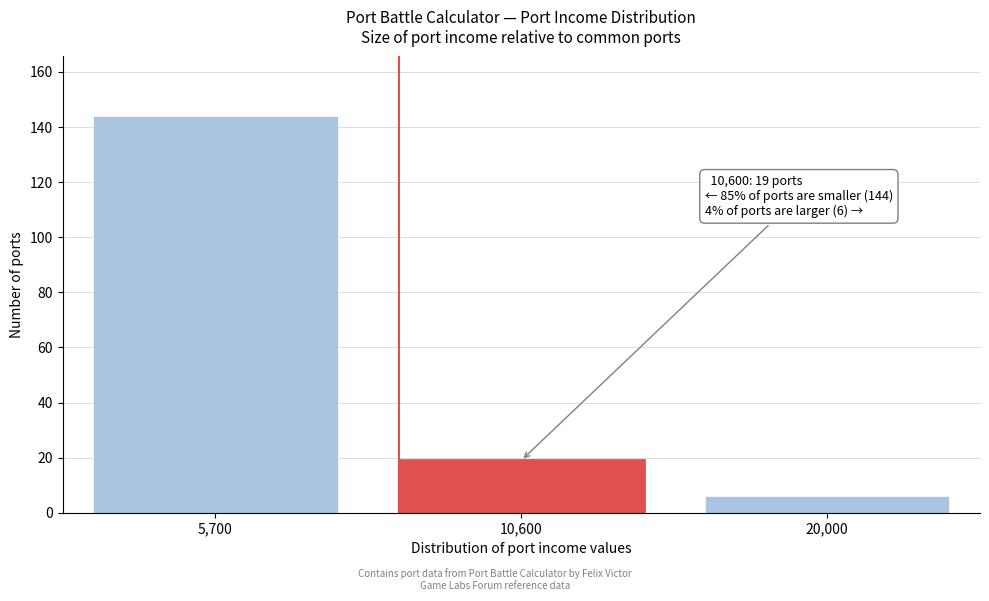

Reading left to right, transcribe all the data shown in this chart.

5,700=144	10,600=19	20,000=6